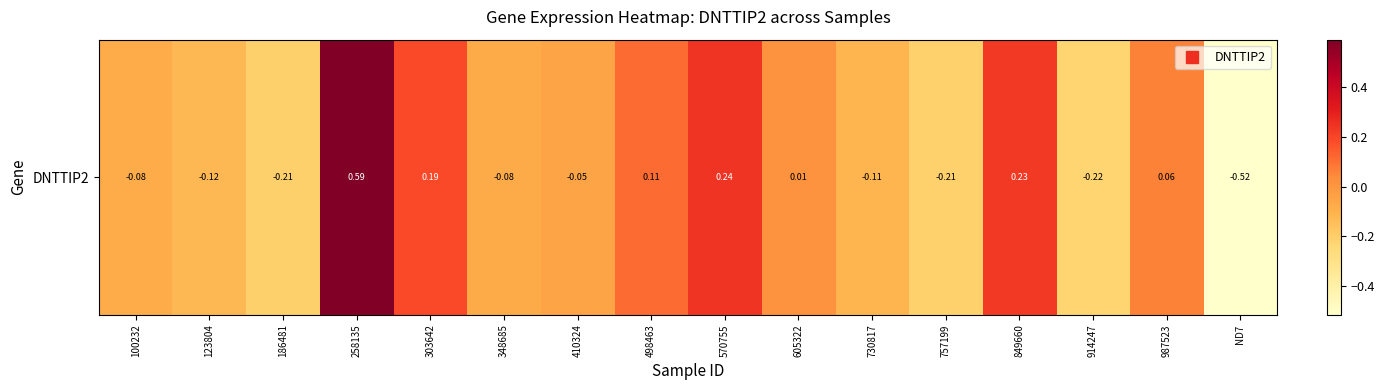

Where does the data first go above 0?

258135